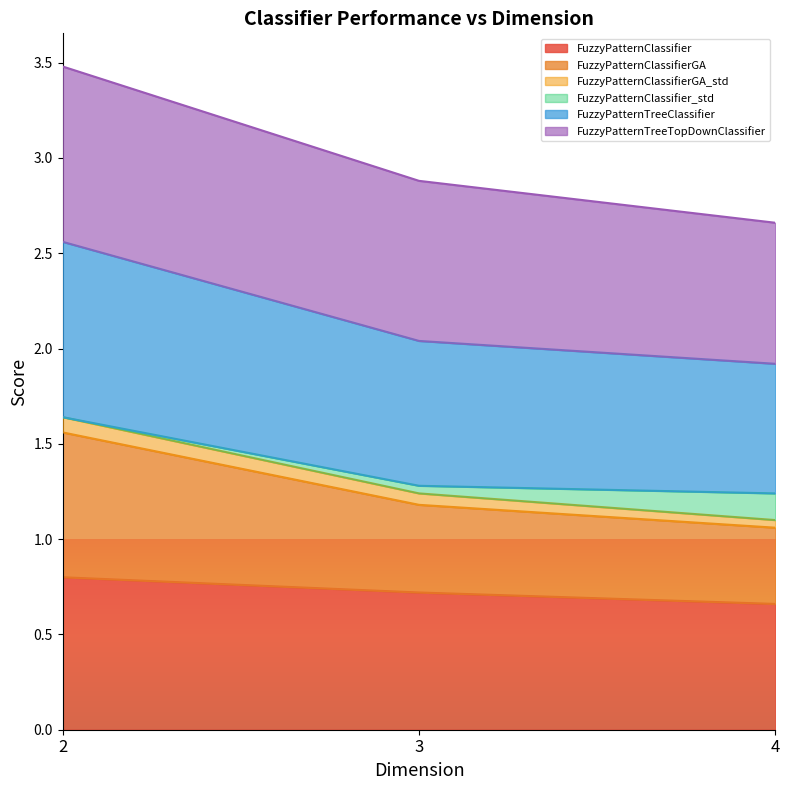

Is it true that FuzzyPatternClassifier equals 0.8 at 2?

True